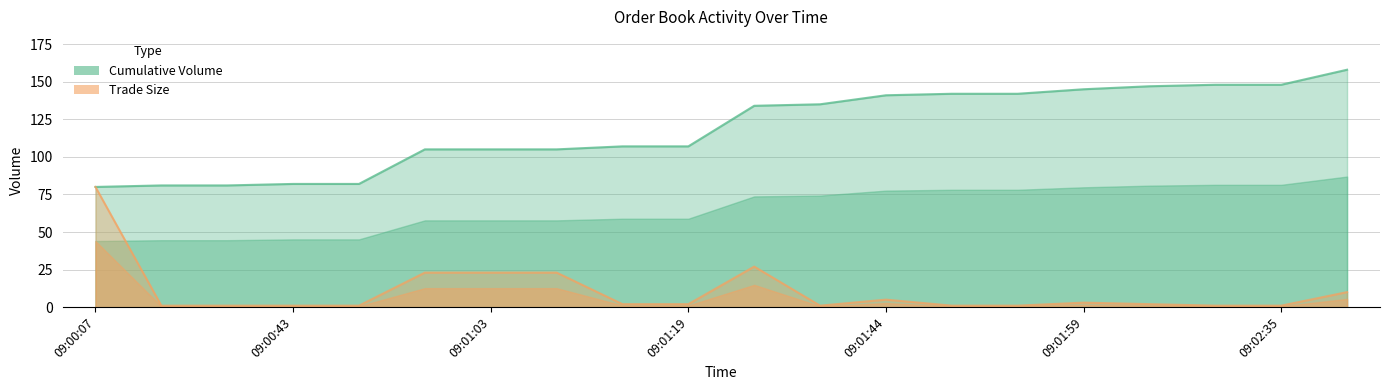

What is the difference between the maximum and second lowest values in the Cumulative Volume series?

77